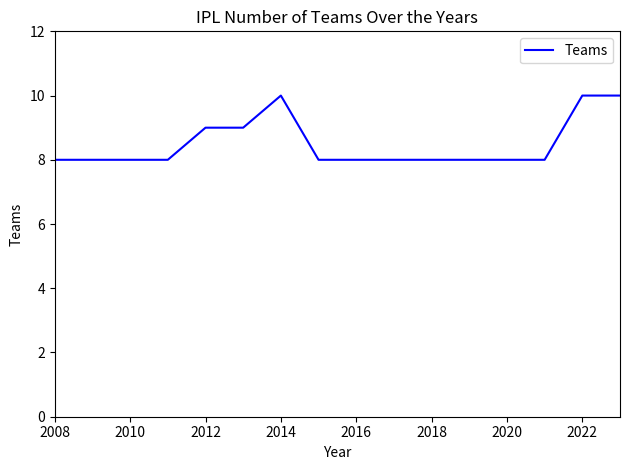

What is the maximum value shown in the chart?

10